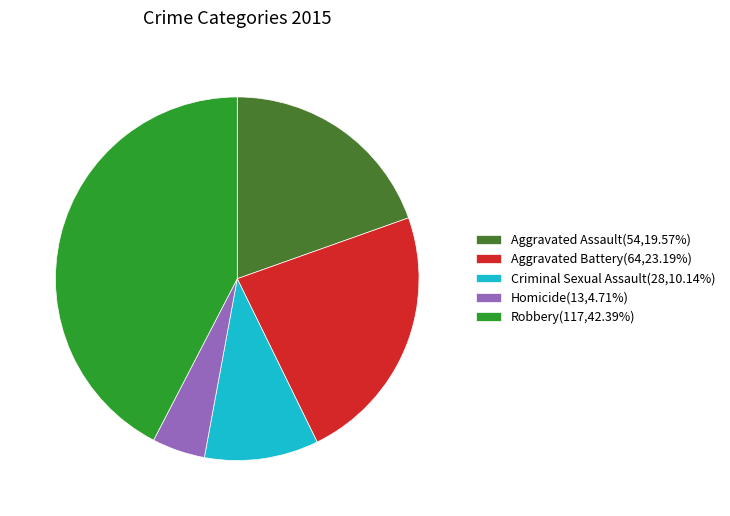

Combined, do Aggravated Battery(64,23.19%) and Robbery(117,42.39%) account for over 50%?

Yes